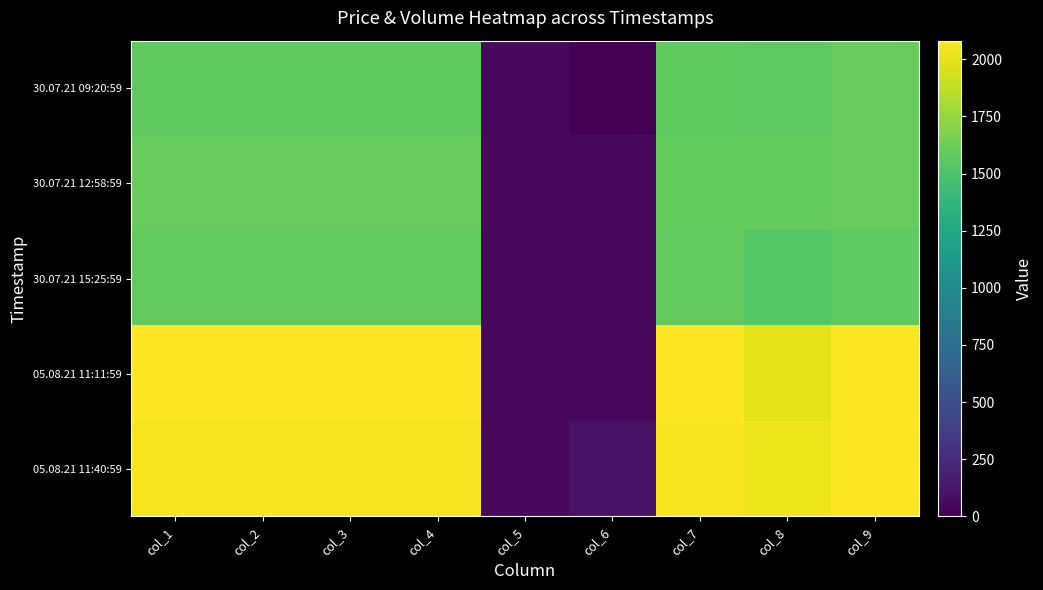

Between col_6 and col_8, which series saw the biggest shift?

05.08.21 11:11:59